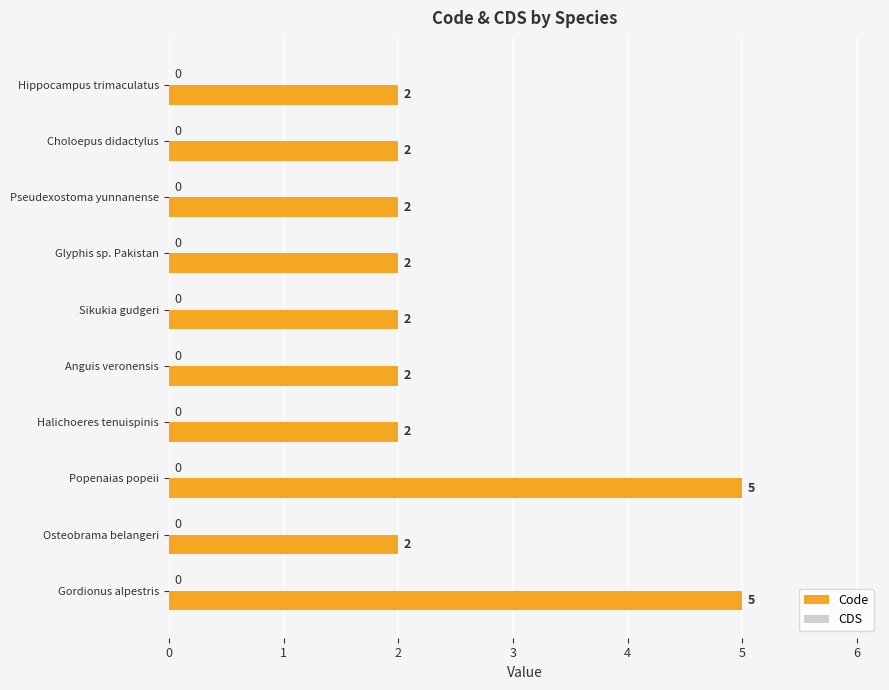

How many values are between 2 and 3?

8